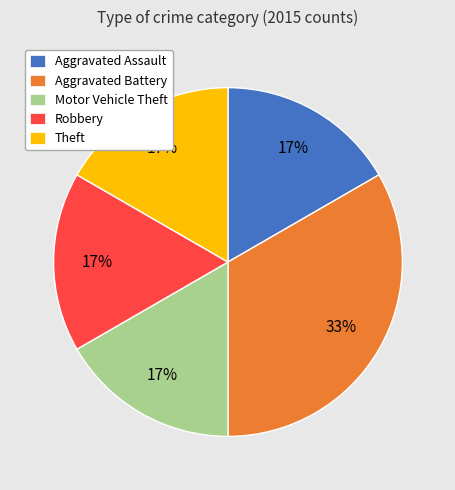

Which slice is the largest?

Aggravated Battery